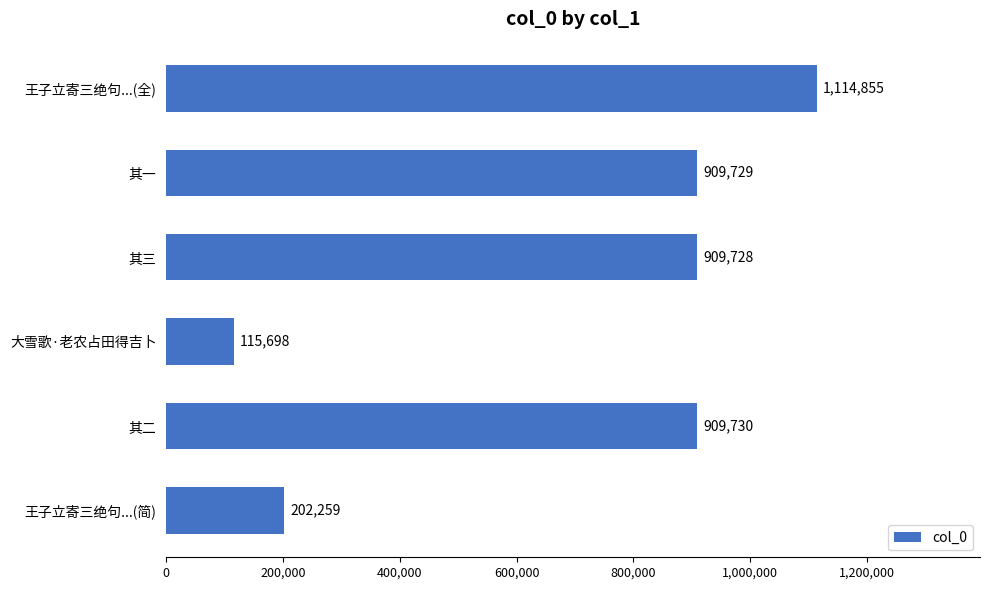

Which label corresponds to the largest value in the chart?

王子立寄三绝句...(全)